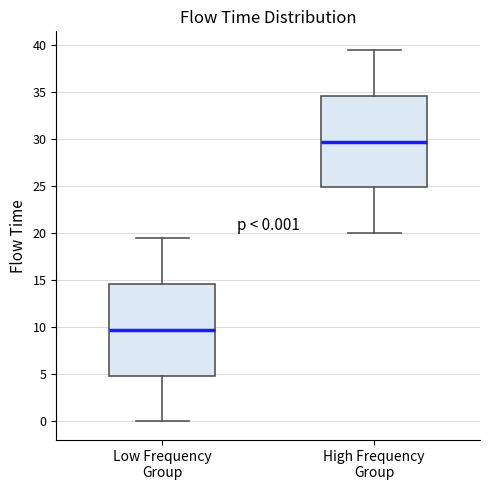

Which box's median line is the highest?

High Frequency Group